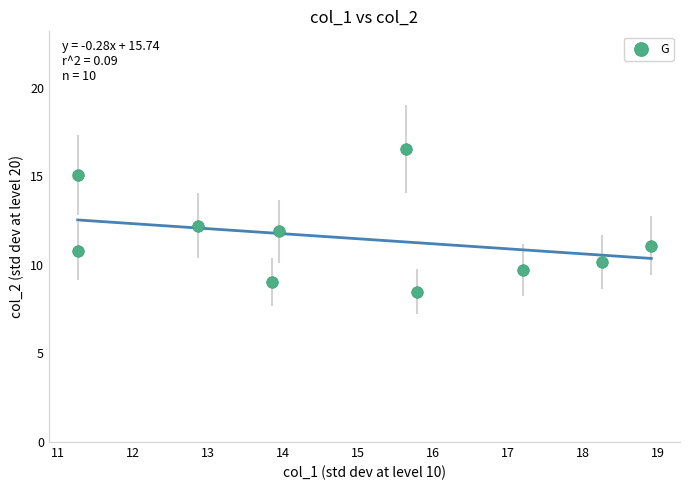

What is the range of X values (max minus min)?

7.6